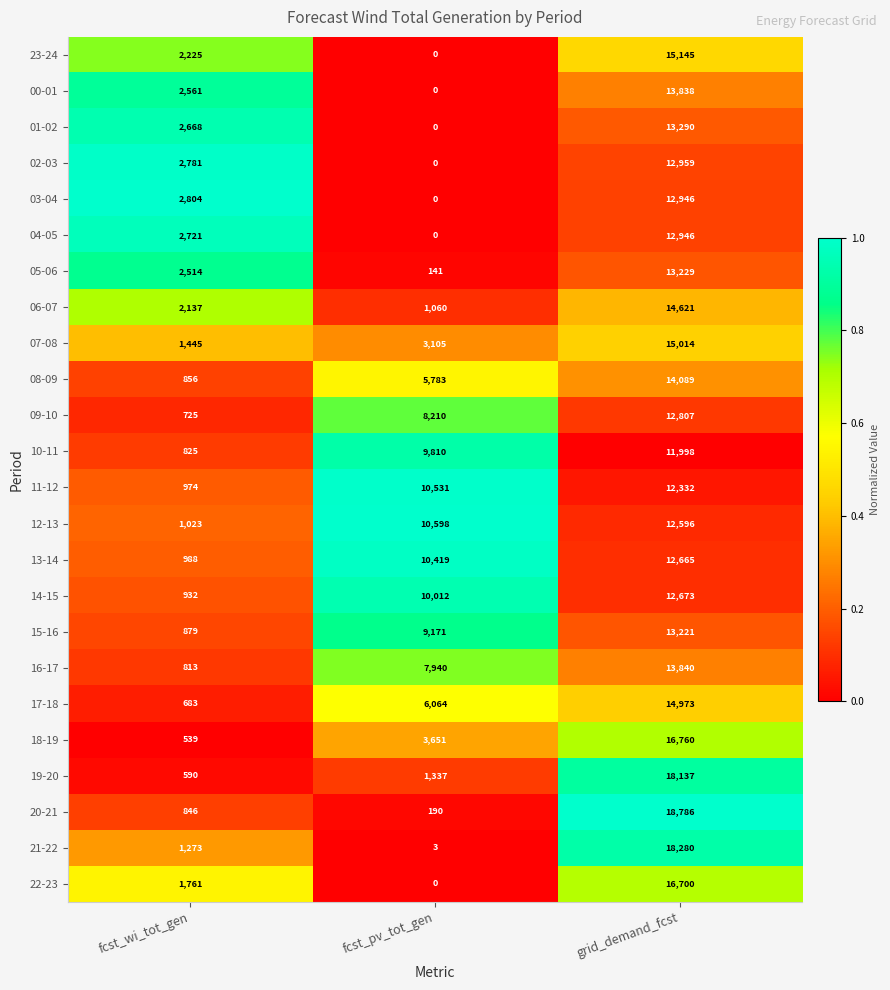

Rank the categories by 06-07 value from lowest to highest.

fcst_pv_tot_gen, fcst_wi_tot_gen, grid_demand_fcst